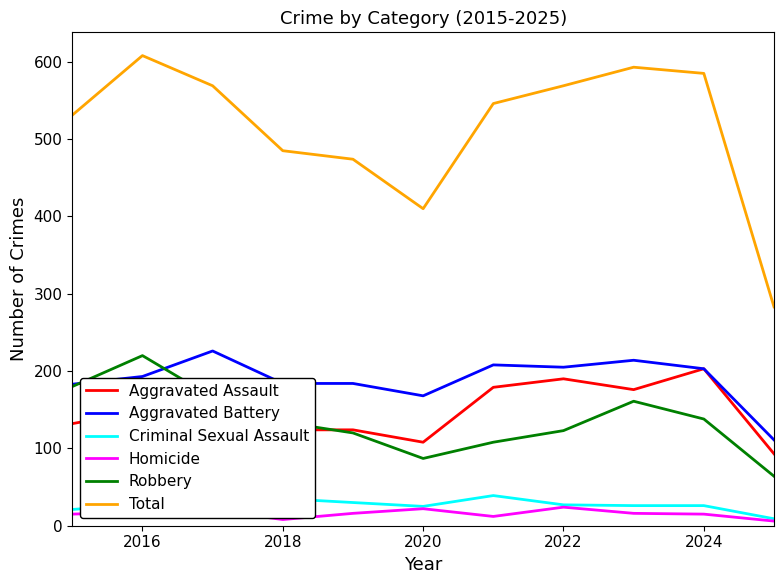

How many lines are shown in the chart?

6